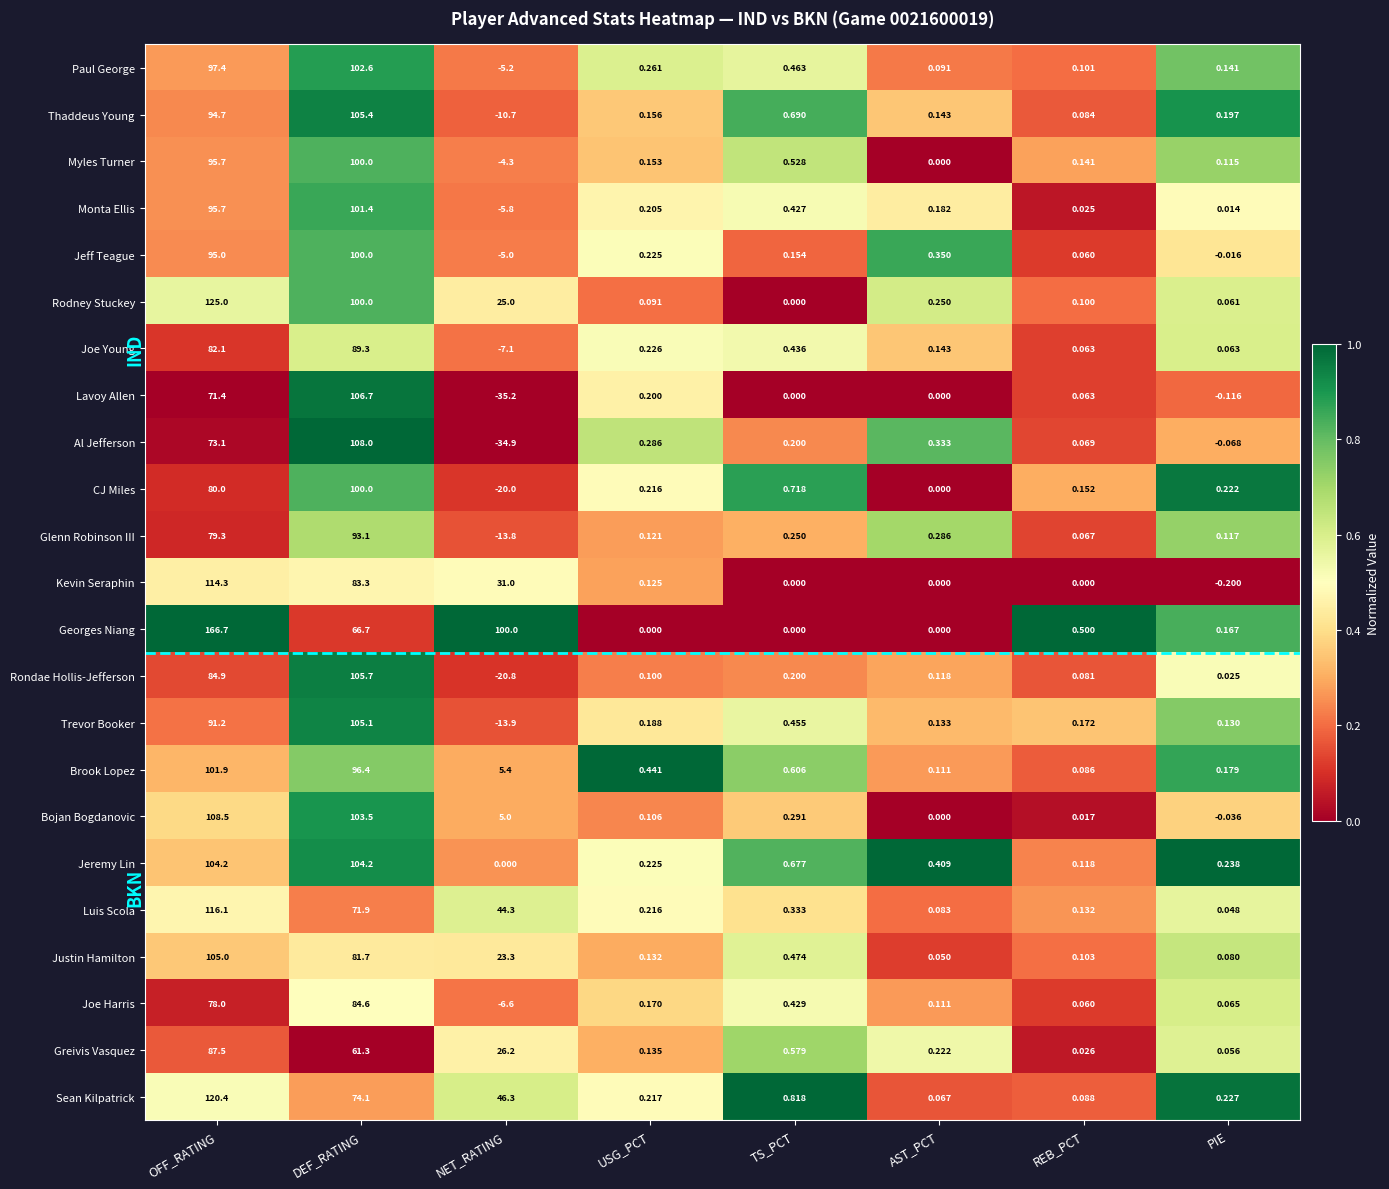

Between NET_RATING and USG_PCT, which series saw the biggest shift?

Georges Niang